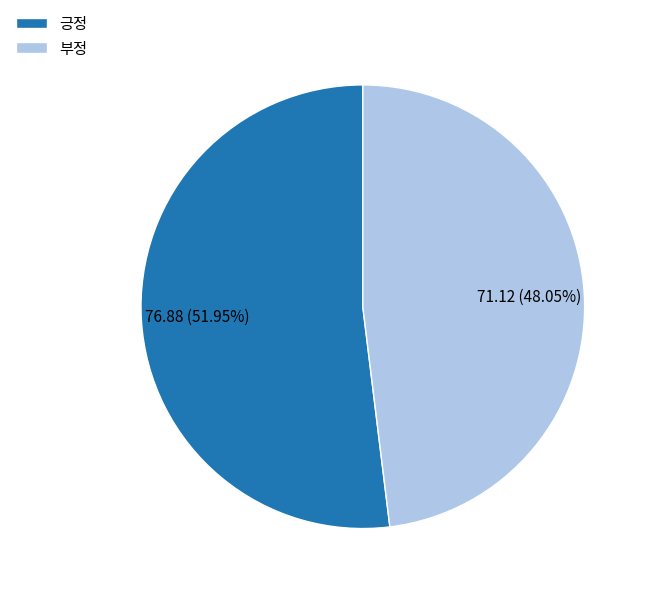

What percentage is the 긍정 slice, to the nearest percent?

52%